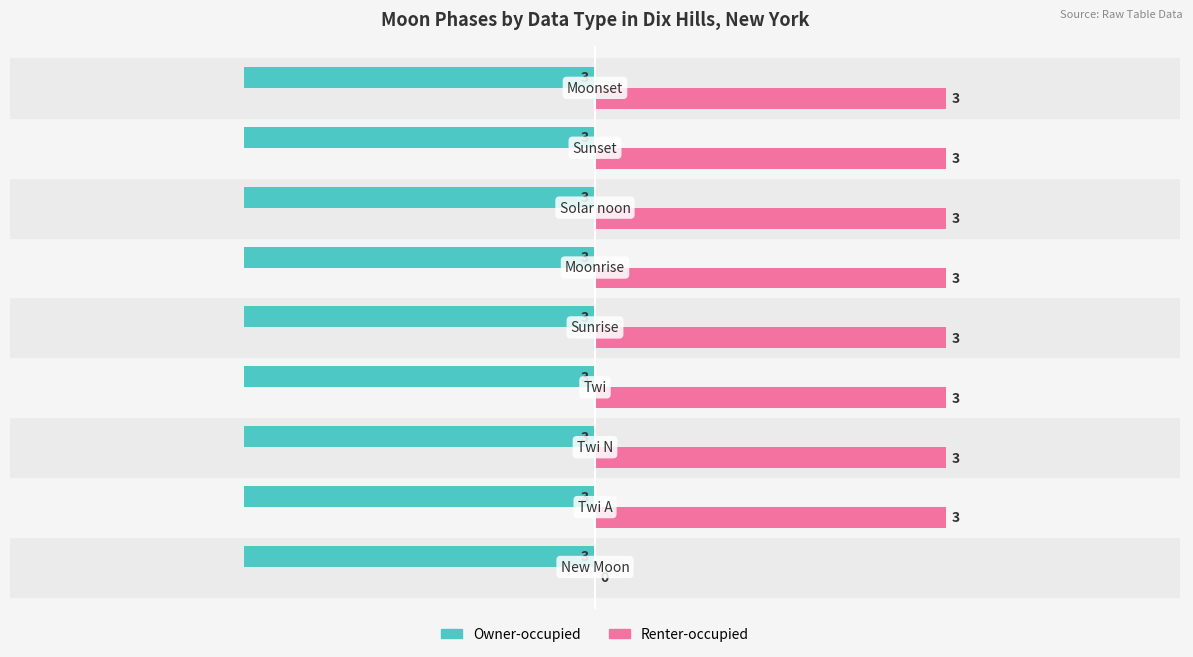

Which series has the largest total across all categories?

Renter-occupied